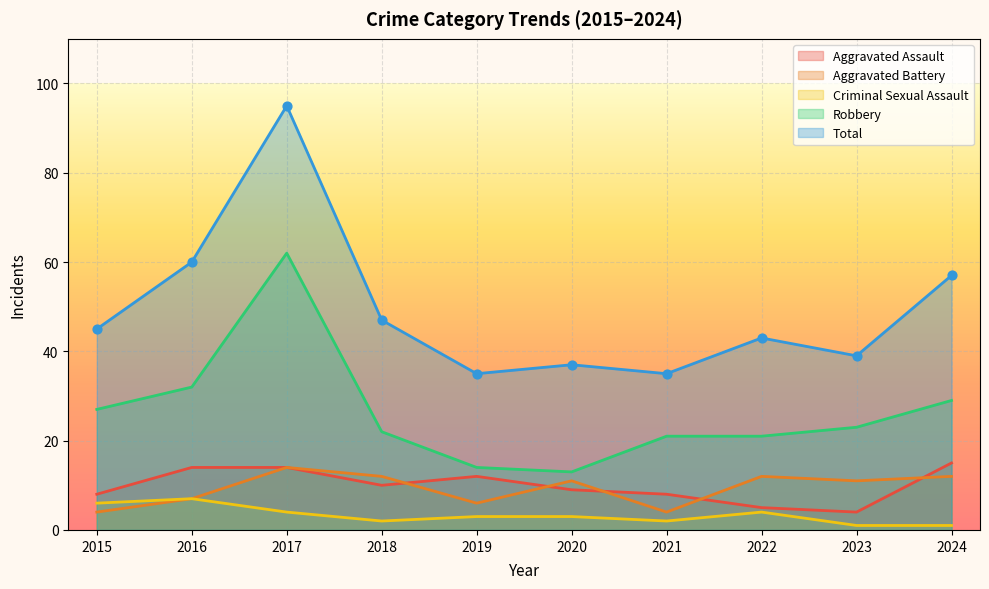

Which series has the largest total across all categories?

Total